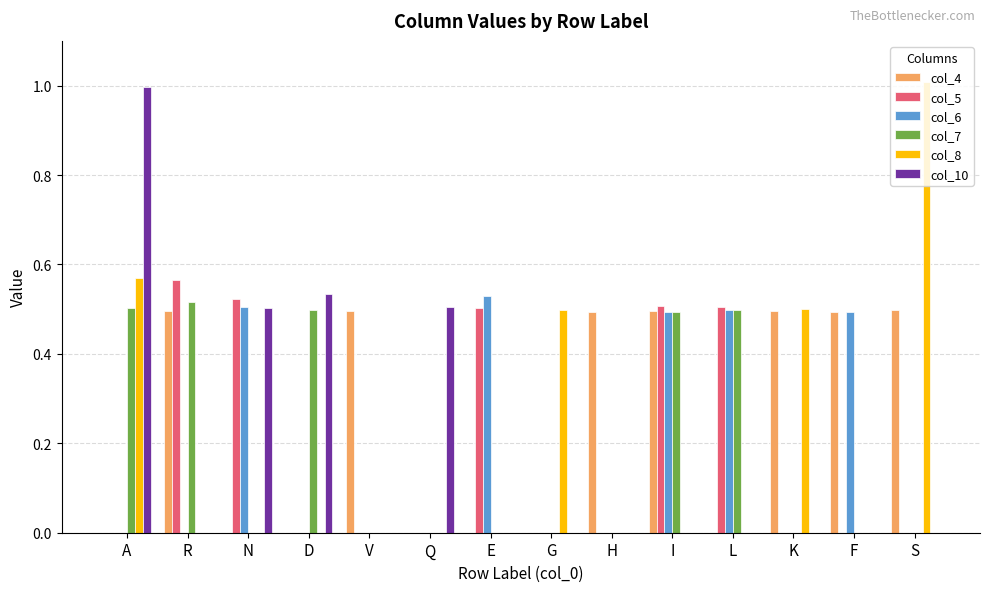

Is it true that col_4 equals 0.7 at F?

False